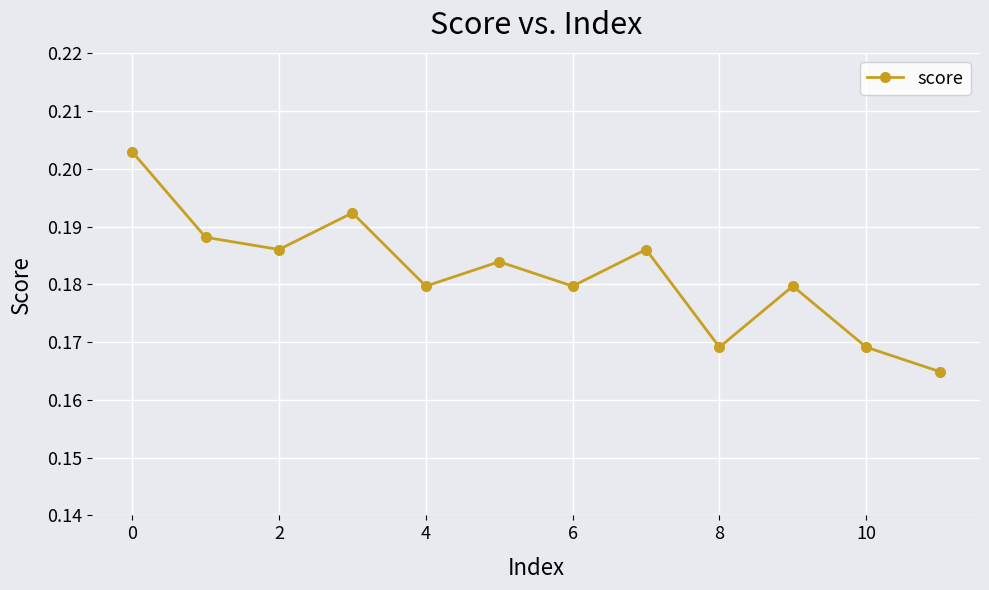

How many distinct data groups are displayed?

1